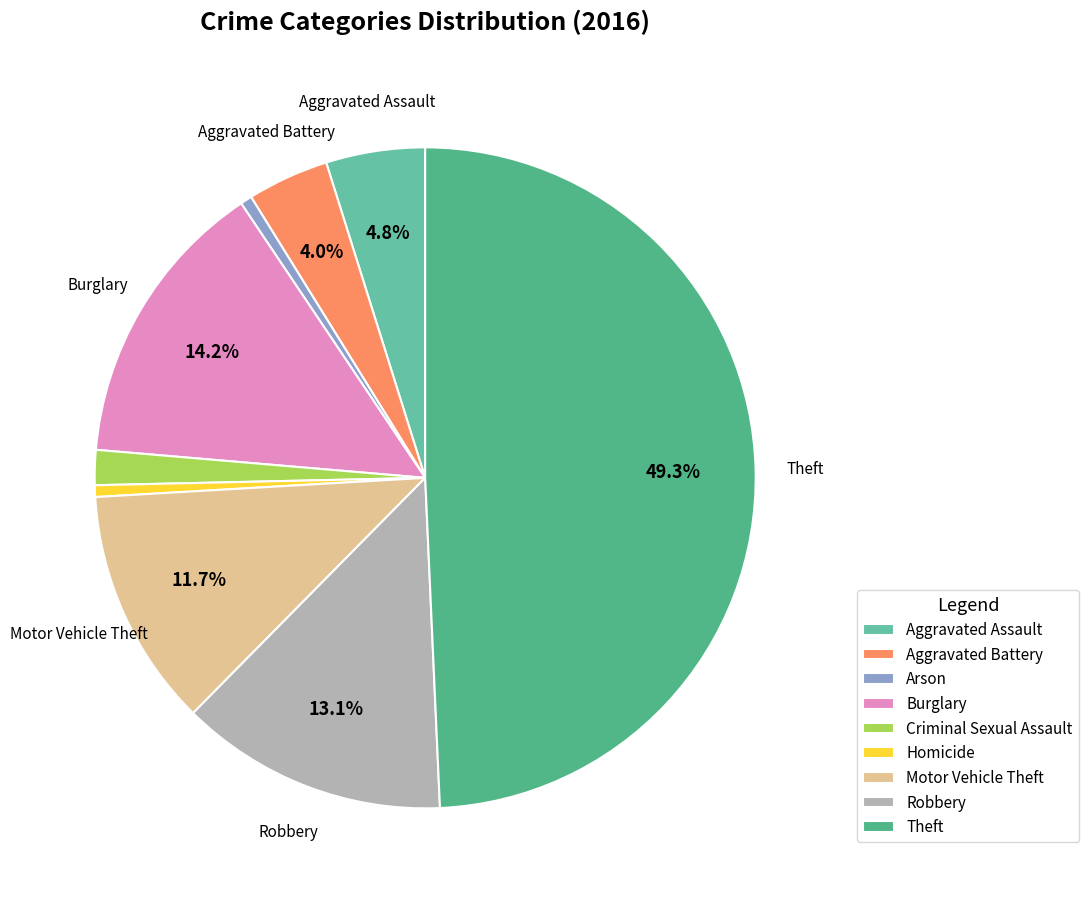

How many segments does this pie chart have?

9